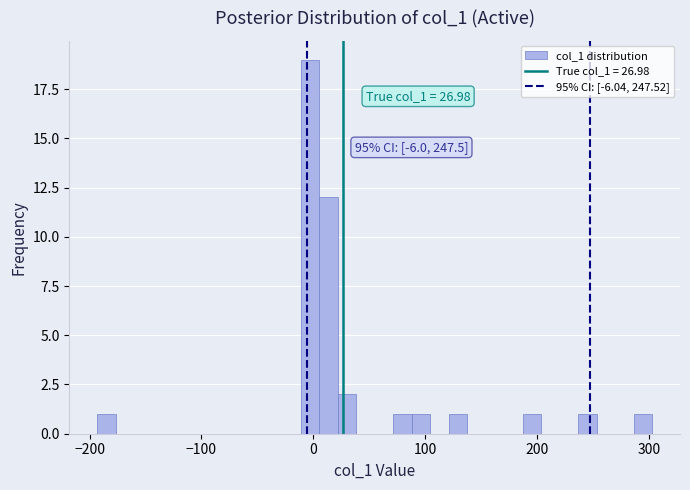

Around what value on the x-axis is the tallest bar? Give the approximate position of its centre, as read against the axis.

0